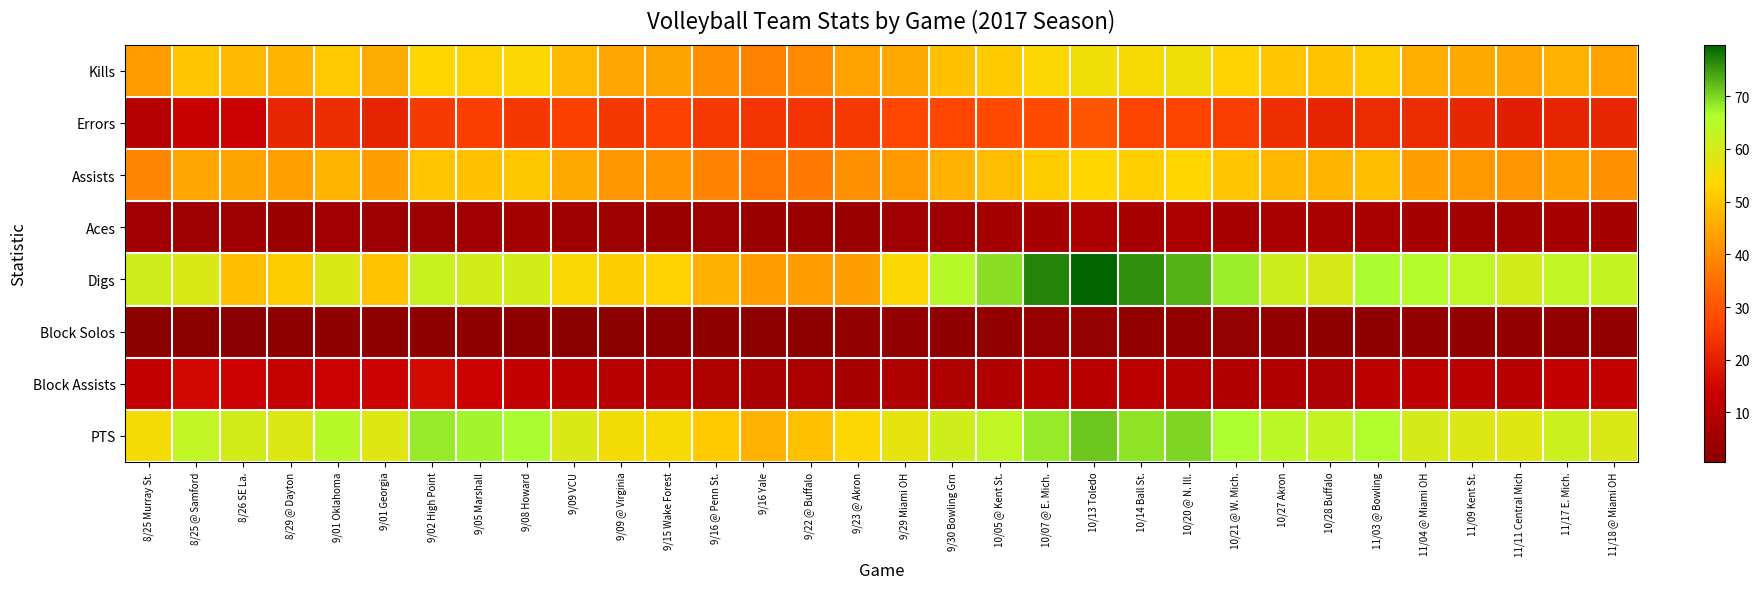

Reading left to right, extract all data points from this chart.

Kills: 8/25 Murray St.=43.0	8/25 @ Samford=50.2	8/26 SE La.=48.1	8/29 @ Dayton=47.4	9/01 Oklahoma=50.8	9/01 Georgia=46.0	9/02 High Point=53.3	9/05 Marshall=52.8	9/08 Howard=53.5	9/09 VCU=48.0	9/09 @ Virginia=44.5	9/15 Wake Forest=44.4	9/16 @ Penn St.=40.7	9/16 Yale=38.3	9/22 @ Buffalo=39.7	9/23 @ Akron=44.1	9/29 Miami OH=45.3	9/30 Bowling Grn=49.5	10/05 @ Kent St.=51.2	10/07 @ E. Mich.=53.8	10/13 Toledo=55.5	10/14 Ball St.=54.6	10/20 @ N. Ill.=55.7	10/21 @ W. Mich.=52.7	10/27 Akron=50.2	10/28 Buffalo=49.9	11/03 @ Bowling=51.3	11/04 @ Miami OH=46.3	11/09 Kent St.=45.6	11/11 Central Mich=44.9	11/17 E. Mich.=46.9	11/18 @ Miami OH=44.1
Errors: 8/25 Murray St.=9.0	8/25 @ Samford=13.4	8/26 SE La.=13.7	8/29 @ Dayton=21.2	9/01 Oklahoma=22.4	9/01 Georgia=20.9	9/02 High Point=25.0	9/05 Marshall=25.7	9/08 Howard=24.6	9/09 VCU=26.1	9/09 @ Virginia=24.5	9/15 Wake Forest=26.5	9/16 @ Penn St.=24.7	9/16 Yale=23.9	9/22 @ Buffalo=24.0	9/23 @ Akron=25.0	9/29 Miami OH=27.2	9/30 Bowling Grn=27.2	10/05 @ Kent St.=28.0	10/07 @ E. Mich.=28.4	10/13 Toledo=29.9	10/14 Ball St.=26.7	10/20 @ N. Ill.=26.8	10/21 @ W. Mich.=25.4	10/27 Akron=22.9	10/28 Buffalo=20.9	11/03 @ Bowling=22.1	11/04 @ Miami OH=22.1	11/09 Kent St.=21.1	11/11 Central Mich=19.7	11/17 E. Mich.=20.7	11/18 @ Miami OH=21.2
Assists: 8/25 Murray St.=39.0	8/25 @ Samford=45.1	8/26 SE La.=44.2	8/29 @ Dayton=43.8	9/01 Oklahoma=47.5	9/01 Georgia=43.5	9/02 High Point=50.2	9/05 Marshall=49.7	9/08 Howard=50.5	9/09 VCU=45.2	9/09 @ Virginia=42.1	9/15 Wake Forest=41.6	9/16 @ Penn St.=38.3	9/16 Yale=36.0	9/22 @ Buffalo=36.8	9/23 @ Akron=41.0	9/29 Miami OH=42.4	9/30 Bowling Grn=47.2	10/05 @ Kent St.=48.6	10/07 @ E. Mich.=51.5	10/13 Toledo=53.0	10/14 Ball St.=52.0	10/20 @ N. Ill.=53.0	10/21 @ W. Mich.=50.2	10/27 Akron=47.8	10/28 Buffalo=47.6	11/03 @ Bowling=48.9	11/04 @ Miami OH=43.5	11/09 Kent St.=42.6	11/11 Central Mich=41.9	11/17 E. Mich.=43.7	11/18 @ Miami OH=41.0
Aces: 8/25 Murray St.=5.0	8/25 @ Samford=4.4	8/26 SE La.=4.7	8/29 @ Dayton=3.8	9/01 Oklahoma=5.3	9/01 Georgia=4.4	9/02 High Point=4.8	9/05 Marshall=5.3	9/08 Howard=5.7	9/09 VCU=4.7	9/09 @ Virginia=4.7	9/15 Wake Forest=4.2	9/16 @ Penn St.=4.5	9/16 Yale=3.8	9/22 @ Buffalo=4.0	9/23 @ Akron=4.0	9/29 Miami OH=5.3	9/30 Bowling Grn=5.4	10/05 @ Kent St.=5.9	10/07 @ E. Mich.=6.3	10/13 Toledo=7.7	10/14 Ball St.=6.5	10/20 @ N. Ill.=7.4	10/21 @ W. Mich.=6.5	10/27 Akron=7.2	10/28 Buffalo=7.2	11/03 @ Bowling=7.0	11/04 @ Miami OH=6.2	11/09 Kent St.=5.7	11/11 Central Mich=5.8	11/17 E. Mich.=6.6	11/18 @ Miami OH=6.3
Digs: 8/25 Murray St.=61.0	8/25 @ Samford=59.3	8/26 SE La.=49.0	8/29 @ Dayton=51.3	9/01 Oklahoma=59.3	9/01 Georgia=50.0	9/02 High Point=62.1	9/05 Marshall=60.7	9/08 Howard=60.7	9/09 VCU=54.3	9/09 @ Virginia=51.4	9/15 Wake Forest=52.6	9/16 @ Penn St.=46.5	9/16 Yale=43.5	9/22 @ Buffalo=43.4	9/23 @ Akron=43.5	9/29 Miami OH=53.9	9/30 Bowling Grn=64.7	10/05 @ Kent St.=69.0	10/07 @ E. Mich.=76.7	10/13 Toledo=79.8	10/14 Ball St.=76.0	10/20 @ N. Ill.=73.0	10/21 @ W. Mich.=67.8	10/27 Akron=61.4	10/28 Buffalo=59.7	11/03 @ Bowling=66.8	11/04 @ Miami OH=65.2	11/09 Kent St.=64.0	11/11 Central Mich=60.6	11/17 E. Mich.=63.7	11/18 @ Miami OH=62.9
Block Solos: 8/25 Murray St.=1.0	8/25 @ Samford=1.0	8/26 SE La.=0.6	8/29 @ Dayton=1.4	9/01 Oklahoma=1.9	9/01 Georgia=1.4	9/02 High Point=2.0	9/05 Marshall=1.8	9/08 Howard=1.4	9/09 VCU=1.1	9/09 @ Virginia=1.1	9/15 Wake Forest=1.3	9/16 @ Penn St.=1.8	9/16 Yale=1.4	9/22 @ Buffalo=1.8	9/23 @ Akron=2.2	9/29 Miami OH=2.6	9/30 Bowling Grn=2.1	10/05 @ Kent St.=2.2	10/07 @ E. Mich.=3.2	10/13 Toledo=3.0	10/14 Ball St.=2.4	10/20 @ N. Ill.=2.3	10/21 @ W. Mich.=2.8	10/27 Akron=2.5	10/28 Buffalo=2.0	11/03 @ Bowling=2.0	11/04 @ Miami OH=2.2	11/09 Kent St.=2.4	11/11 Central Mich=2.7	11/17 E. Mich.=2.3	11/18 @ Miami OH=2.7
Block Assists: 8/25 Murray St.=12.0	8/25 @ Samford=15.3	8/26 SE La.=14.0	8/29 @ Dayton=12.6	9/01 Oklahoma=13.6	9/01 Georgia=13.7	9/02 High Point=15.8	9/05 Marshall=14.4	9/08 Howard=12.0	9/09 VCU=10.7	9/09 @ Virginia=9.7	9/15 Wake Forest=9.3	9/16 @ Penn St.=8.2	9/16 Yale=7.3	9/22 @ Buffalo=7.4	9/23 @ Akron=6.7	9/29 Miami OH=8.2	9/30 Bowling Grn=8.2	10/05 @ Kent St.=8.6	10/07 @ E. Mich.=9.7	10/13 Toledo=10.1	10/14 Ball St.=10.9	10/20 @ N. Ill.=9.5	10/21 @ W. Mich.=8.4	10/27 Akron=8.3	10/28 Buffalo=7.9	11/03 @ Bowling=11.1	11/04 @ Miami OH=11.3	11/09 Kent St.=10.2	11/11 Central Mich=9.8	11/17 E. Mich.=11.8	11/18 @ Miami OH=12.3
PTS: 8/25 Murray St.=55.0	8/25 @ Samford=63.3	8/26 SE La.=60.3	8/29 @ Dayton=58.9	9/01 Oklahoma=64.8	9/01 Georgia=58.7	9/02 High Point=68.1	9/05 Marshall=67.1	9/08 Howard=66.6	9/09 VCU=59.1	9/09 @ Virginia=55.1	9/15 Wake Forest=54.5	9/16 @ Penn St.=51.2	9/16 Yale=47.2	9/22 @ Buffalo=49.2	9/23 @ Akron=53.7	9/29 Miami OH=57.2	9/30 Bowling Grn=61.1	10/05 @ Kent St.=63.7	10/07 @ E. Mich.=68.2	10/13 Toledo=71.2	10/14 Ball St.=68.9	10/20 @ N. Ill.=70.2	10/21 @ W. Mich.=66.3	10/27 Akron=64.0	10/28 Buffalo=63.0	11/03 @ Bowling=65.8	11/04 @ Miami OH=60.2	11/09 Kent St.=58.8	11/11 Central Mich=58.2	11/17 E. Mich.=61.8	11/18 @ Miami OH=59.2